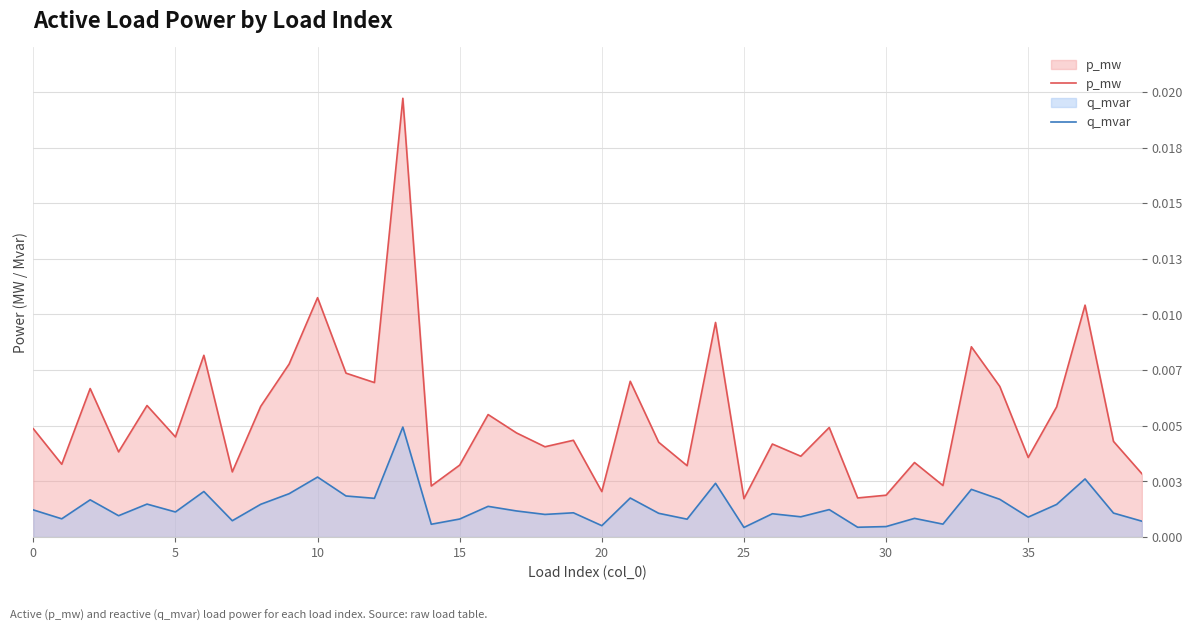

In q_mvar, how many points are lower than both neighbors (excluding endpoints)?

14